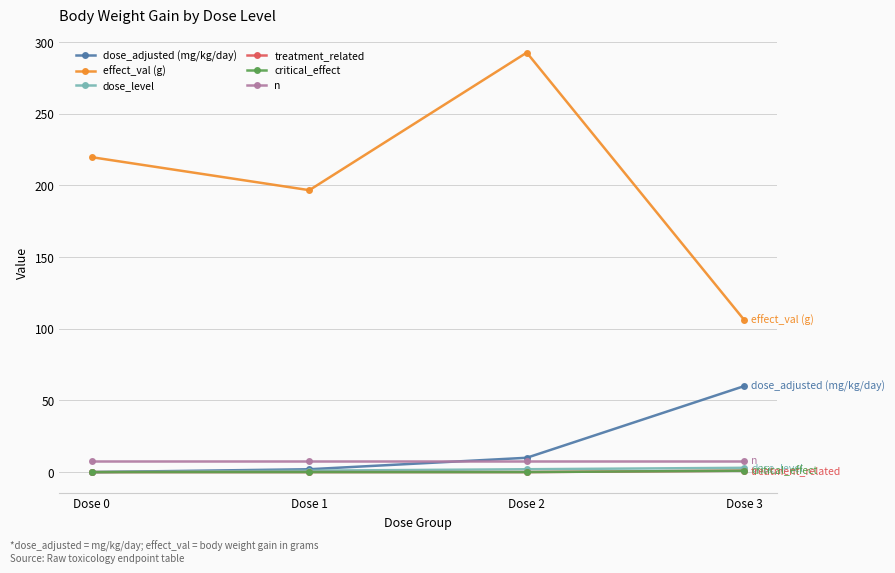

List the labels in order of critical_effect value, smallest first.

Dose 0, Dose 1, Dose 2, Dose 3